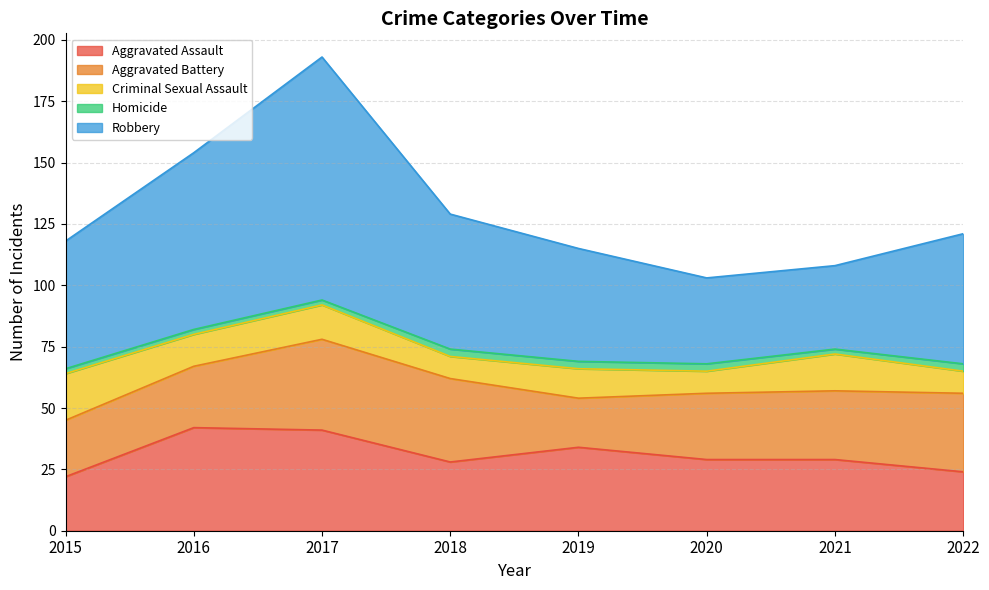

What is the average value of the Homicide series?

2